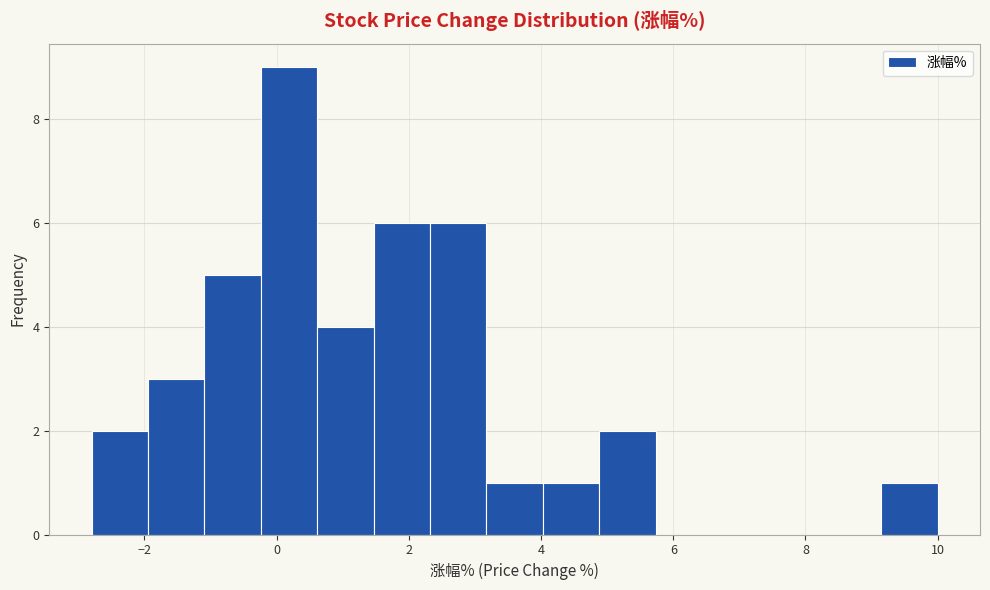

Reading left to right, list every bar in this chart as the range it spans on the x-axis followed by its height. Neither the bar edges nor the heights are printed on the chart, so give them approximately, as read against the axes.

-2.8 to -2.0: 2
-2.0 to -1.0: 3
-1.0 to -0.2: 5
-0.2 to 0.6: 9
0.6 to 1.4: 4
1.4 to 2.4: 6
2.4 to 3.2: 6
3.2 to 4.0: 1
4.0 to 4.8: 1
4.8 to 5.8: 2
5.8 to 6.6: 0
6.6 to 7.4: 0
7.4 to 8.2: 0
8.2 to 9.2: 0
9.2 to 10.0: 1